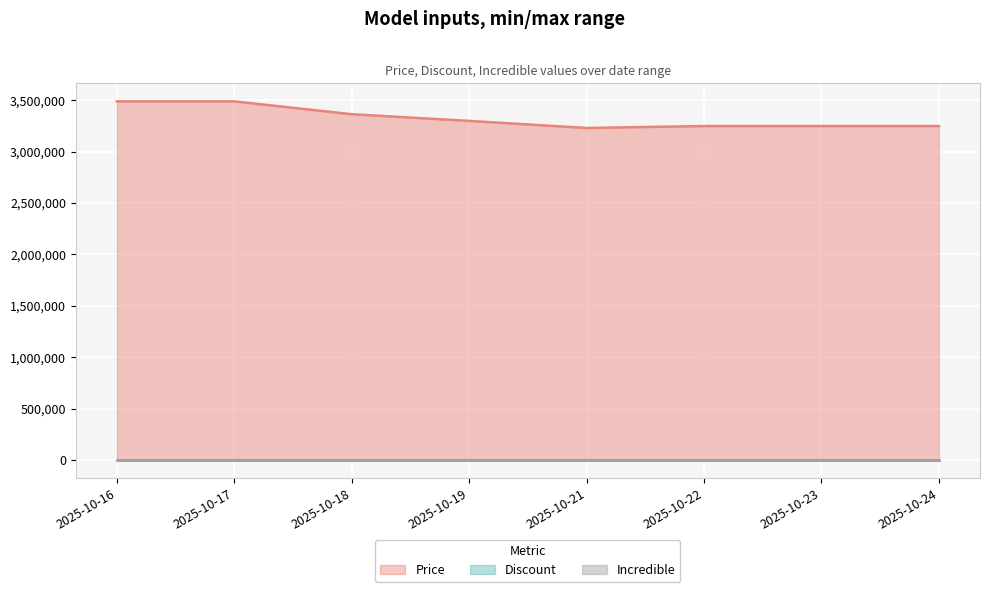

What is the maximum value for Price?

3490000